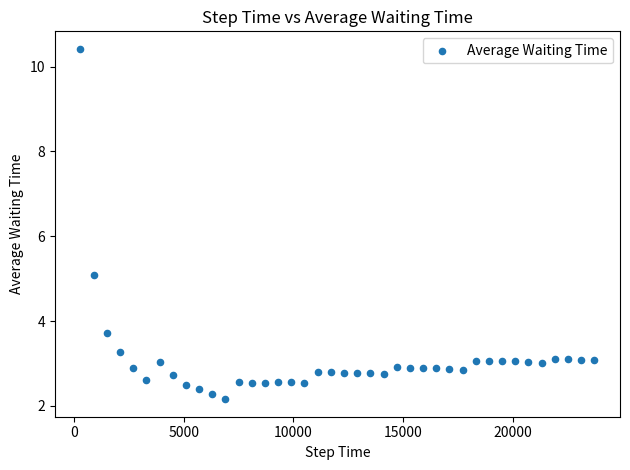

What is the range of X values (max minus min)?

23400.0